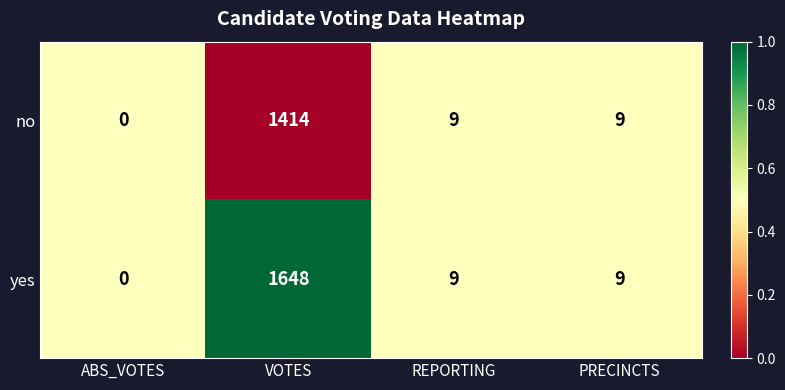

Rank the series by their average value, from highest to lowest.

yes, no